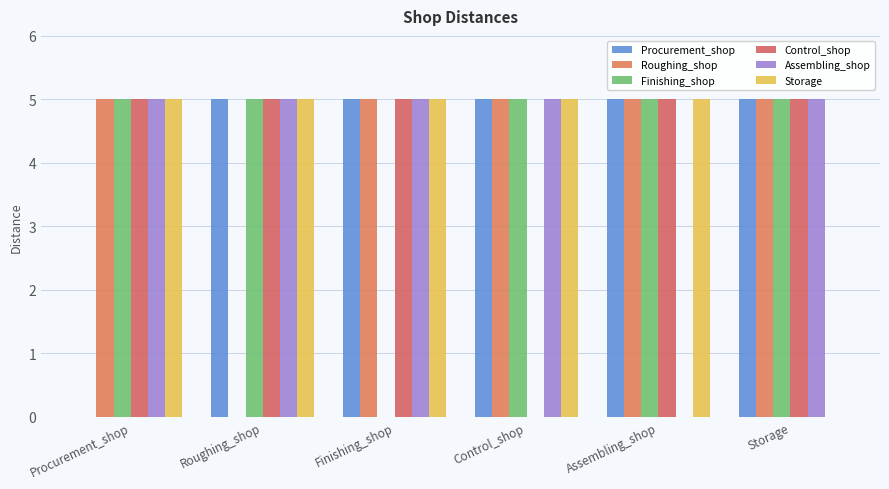

Reading right to left, transcribe all the data shown in this chart.

Procurement_shop: 5	5	5	5	5	0
Roughing_shop: 5	5	5	5	0	5
Finishing_shop: 5	5	5	0	5	5
Control_shop: 5	5	0	5	5	5
Assembling_shop: 5	0	5	5	5	5
Storage: 0	5	5	5	5	5